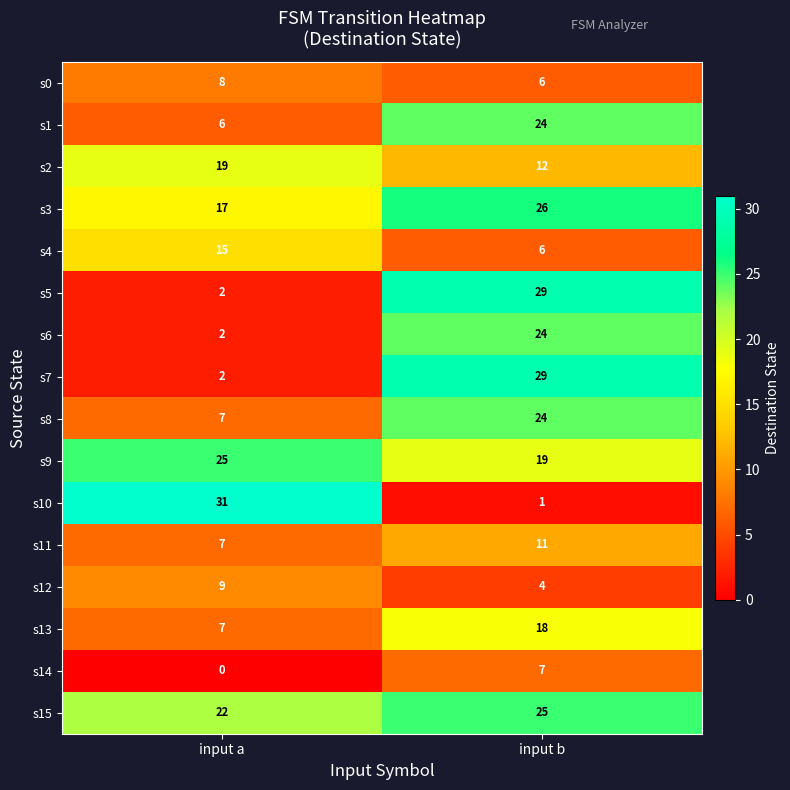

What is the maximum value shown in the chart?

31